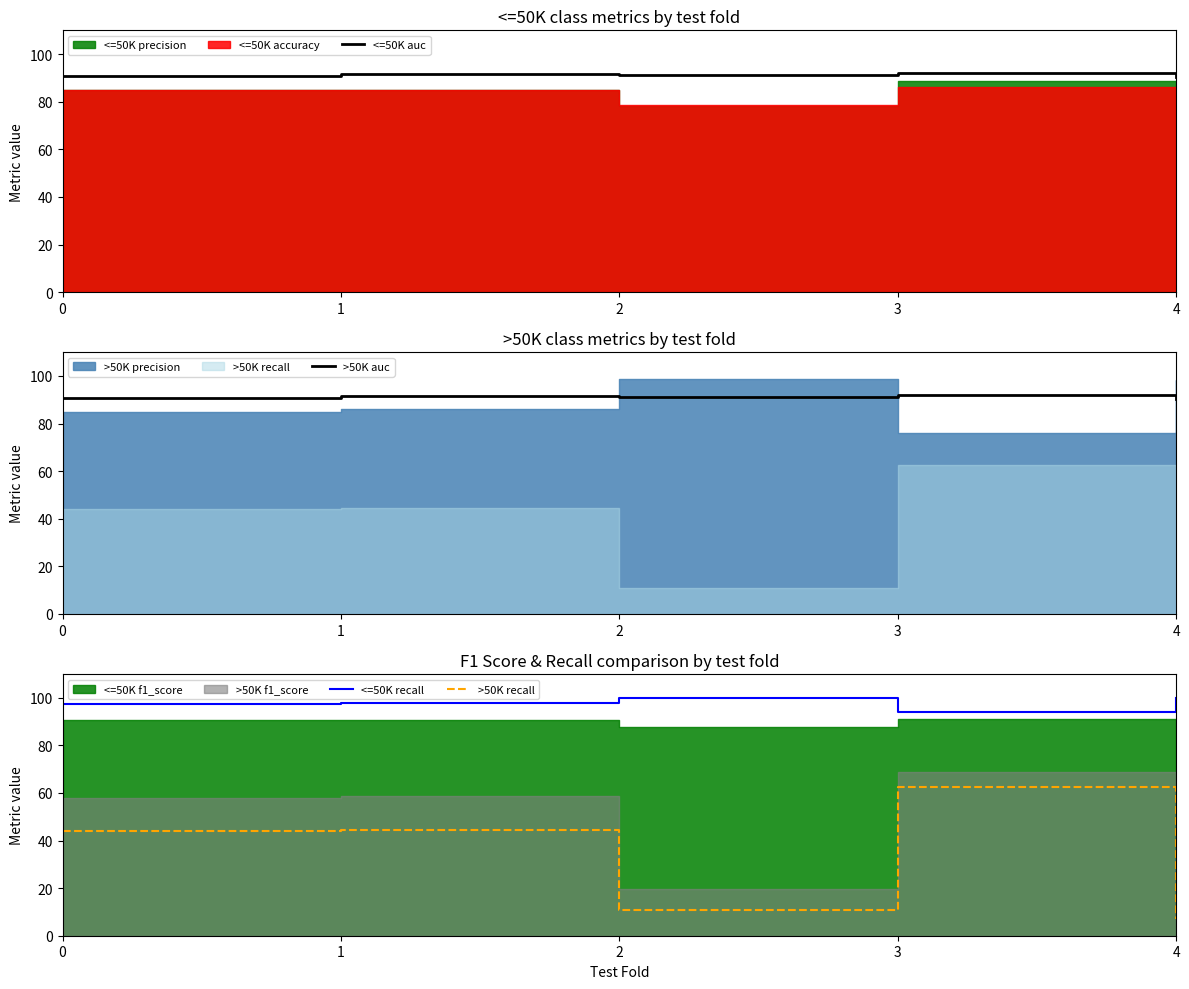

True or false: <=50K auc has a value of 146.9 at 2.

False